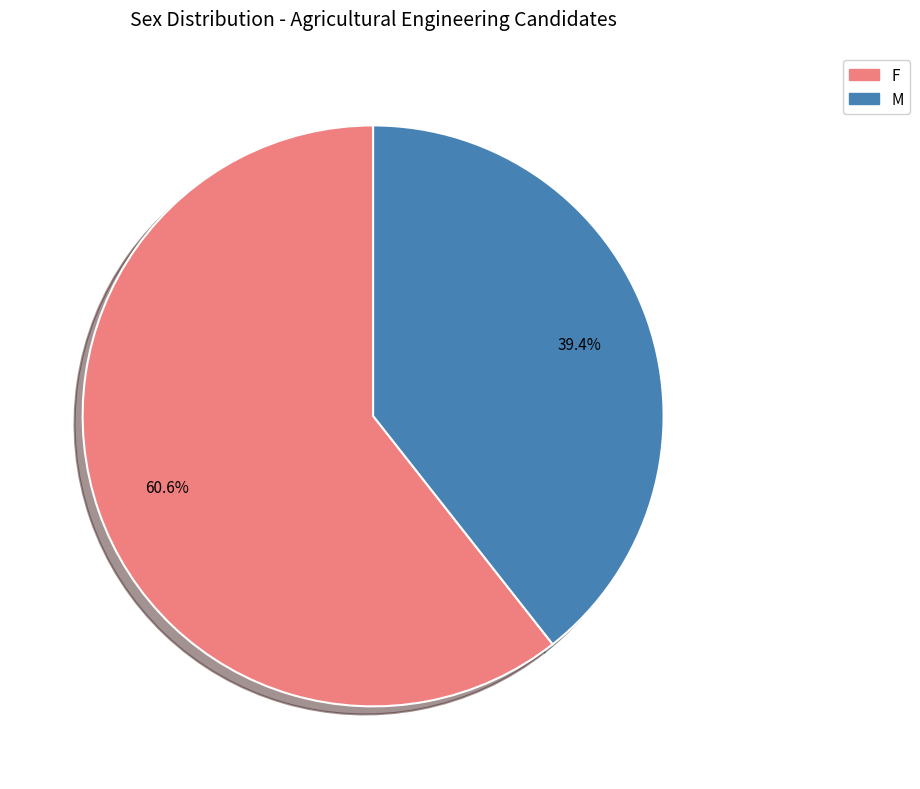

Approximately how many times larger is the value at F compared to M?

1.5